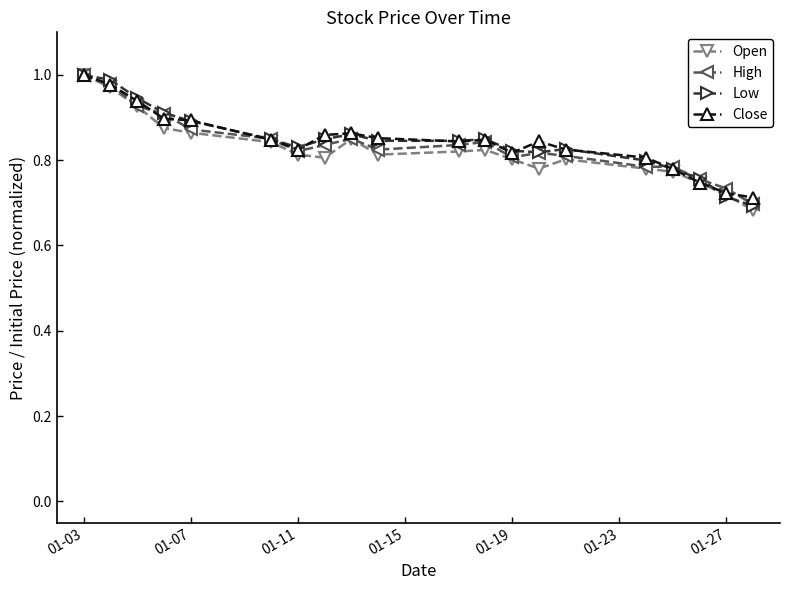

At how many categories does at least one series exceed 0?

20